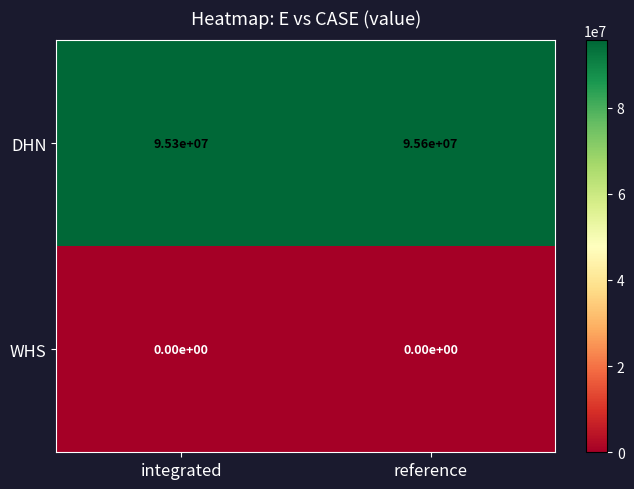

Where is DHN nearest to the value 95450000?

integrated